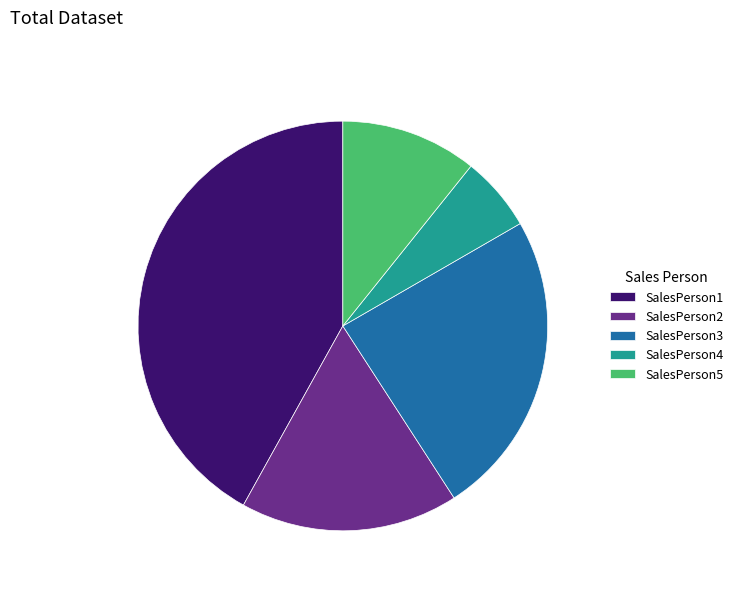

Does SalesPerson1 account for over 50% of the chart?

No